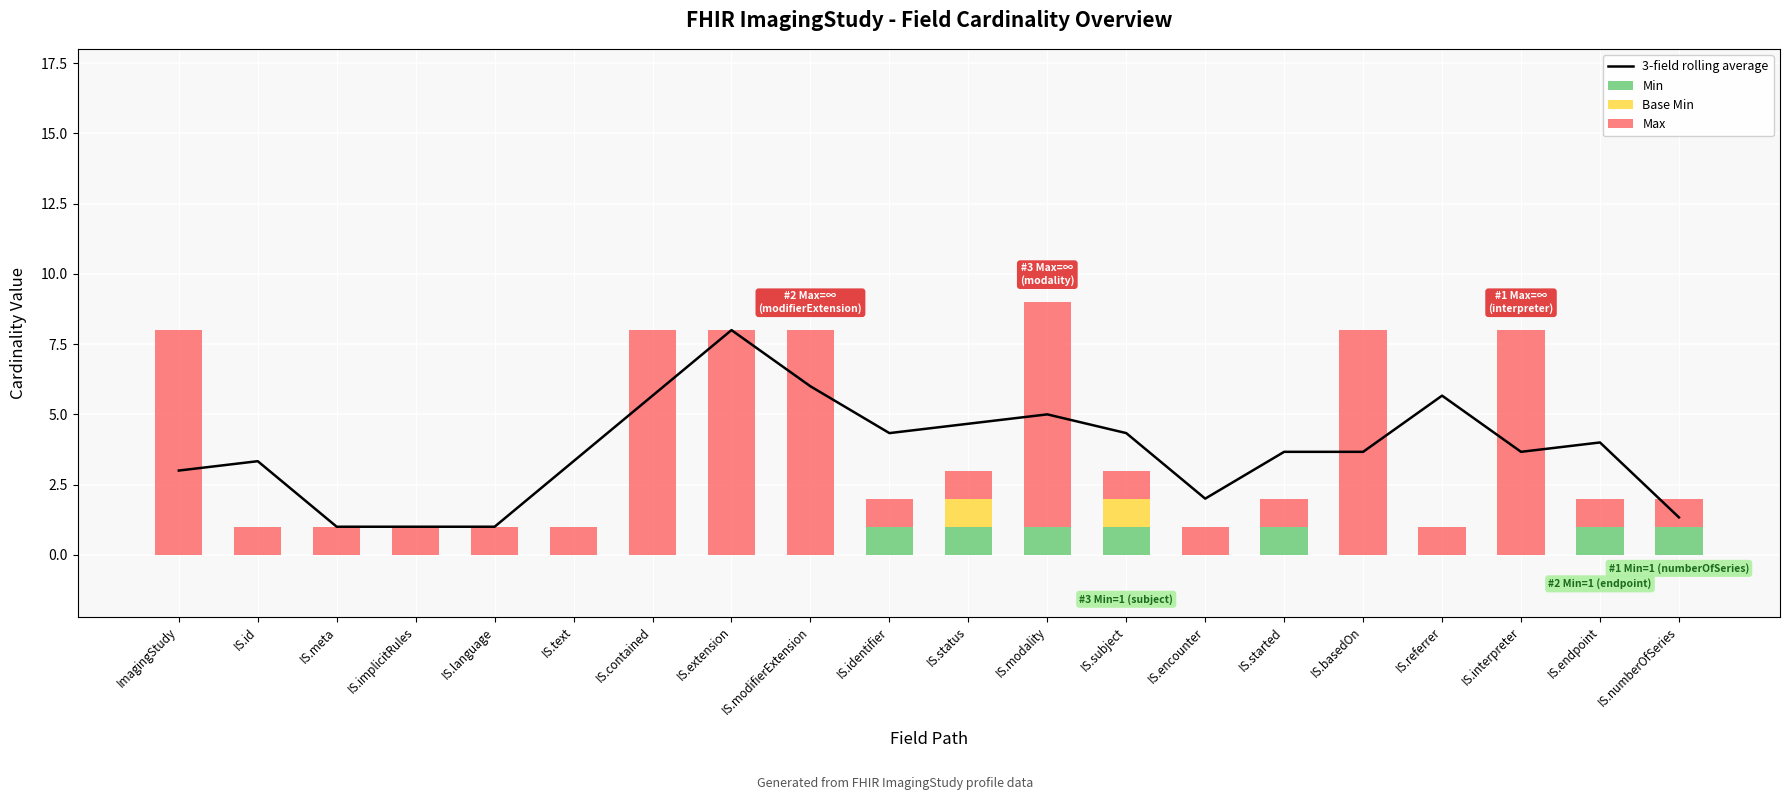

Which category has the highest value across all series?

IS.extension